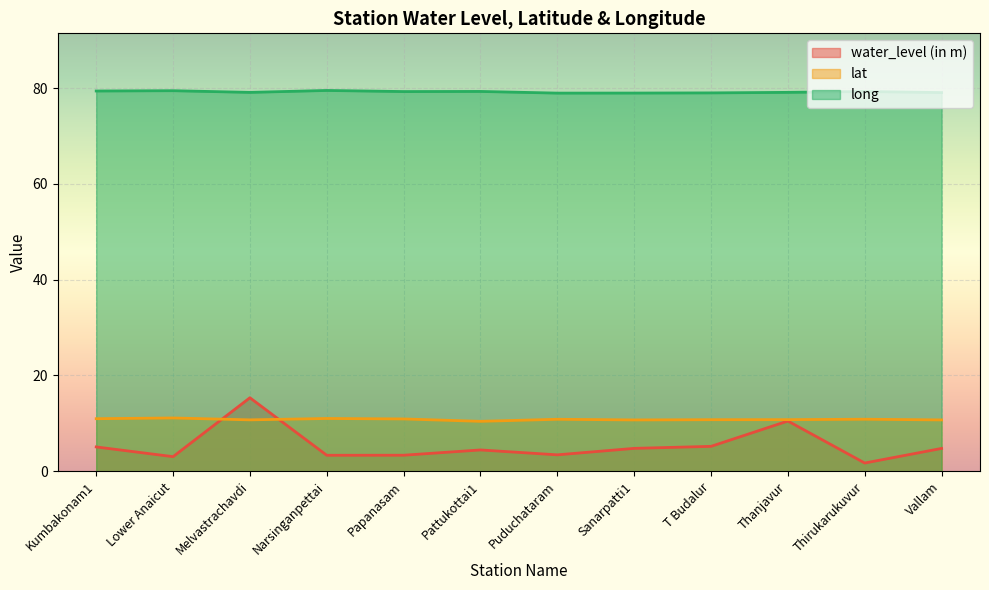

How many interior local valleys does the lat series have?

3